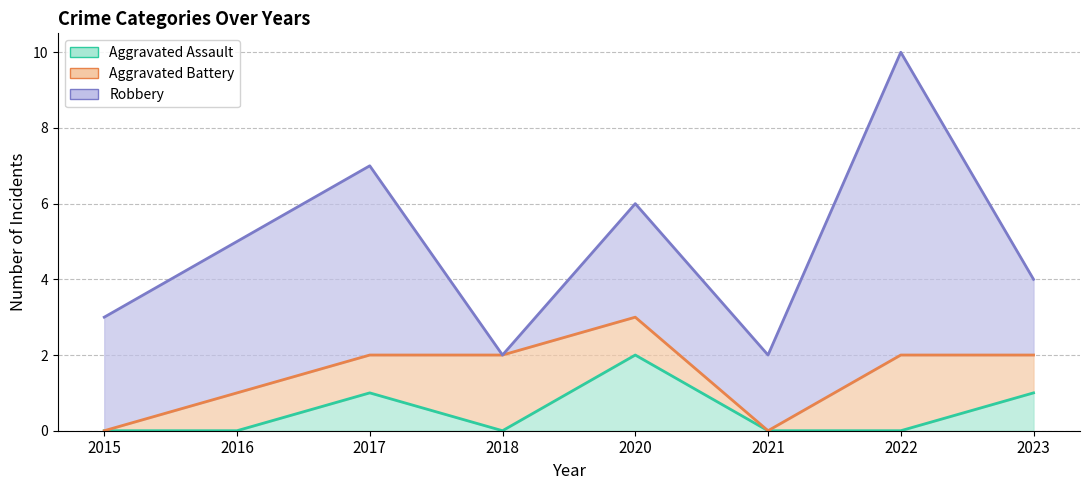

True or false: Aggravated Battery (line) and Aggravated Assault (line) intersect in this chart.

False